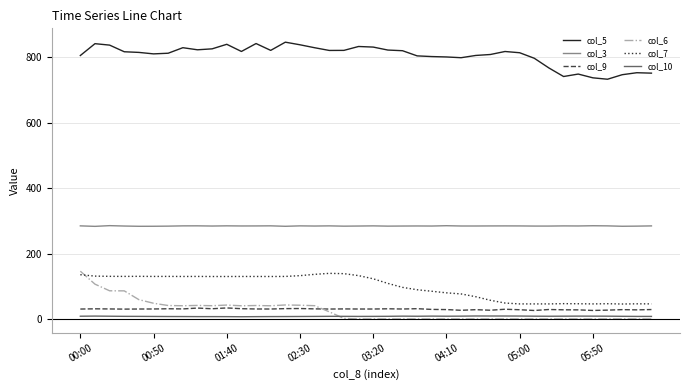

What are all the series names shown in the legend?

col_5, col_3, col_9, col_6, col_7, col_10